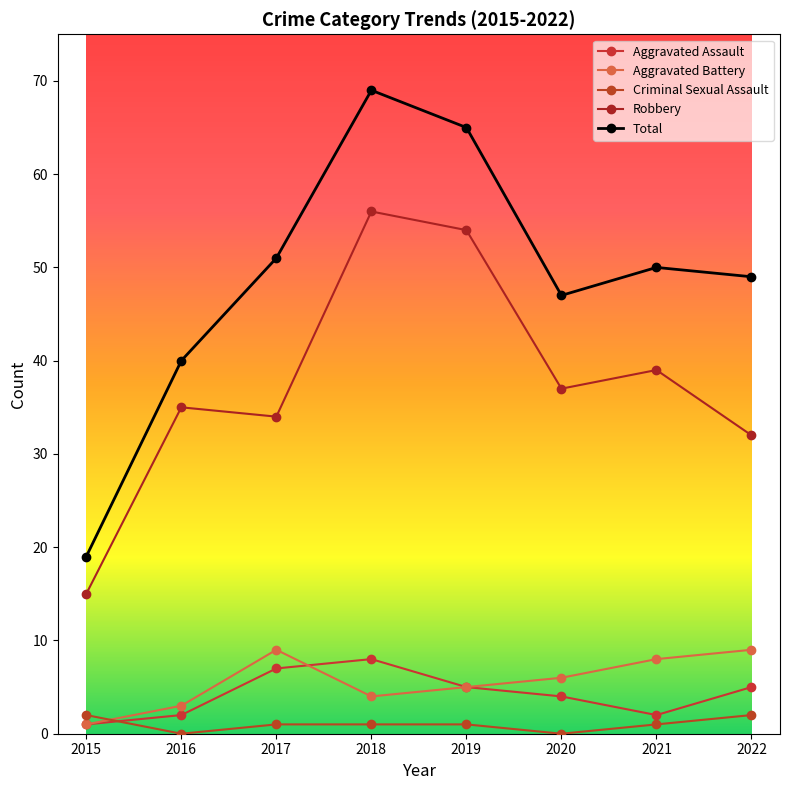

Between 2015 and 2022, which is larger?

2022